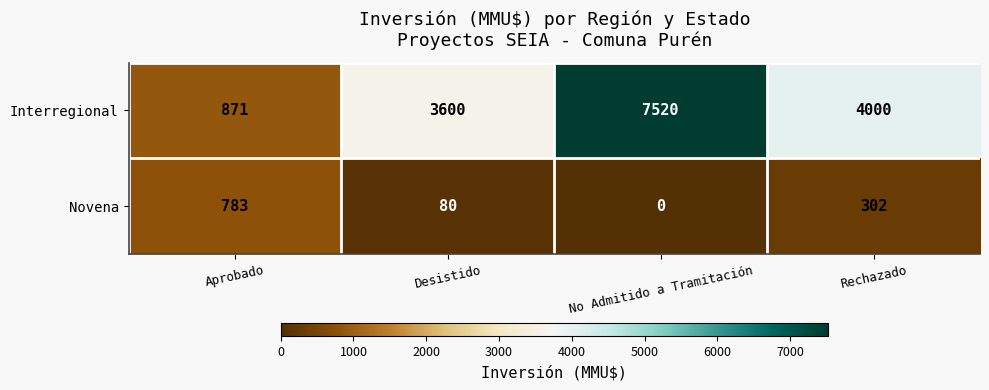

Which series has the largest total across all categories?

Interregional